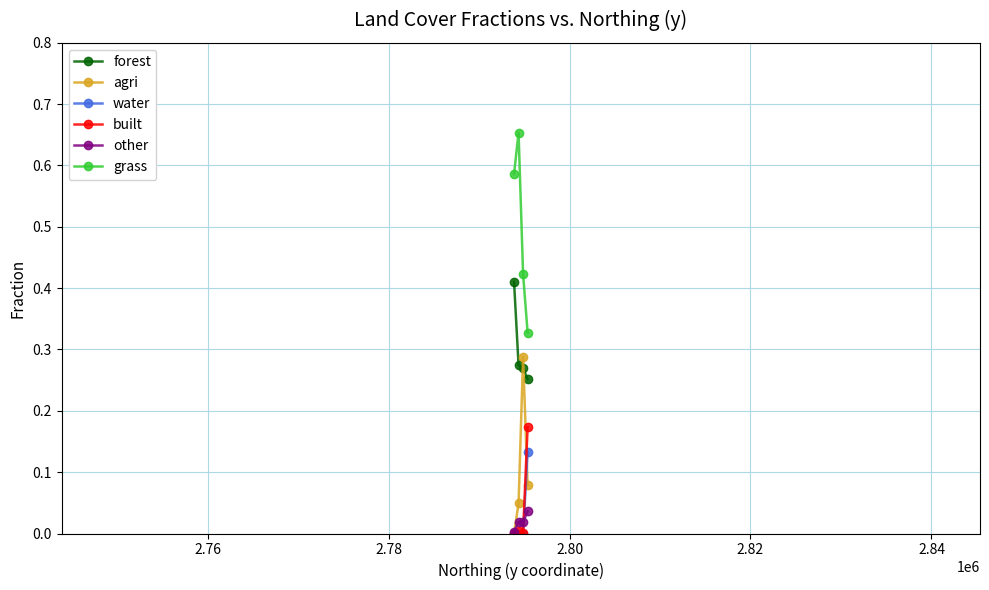

List the series in order of their peak value, lowest first.

other, water, built, agri, forest, grass